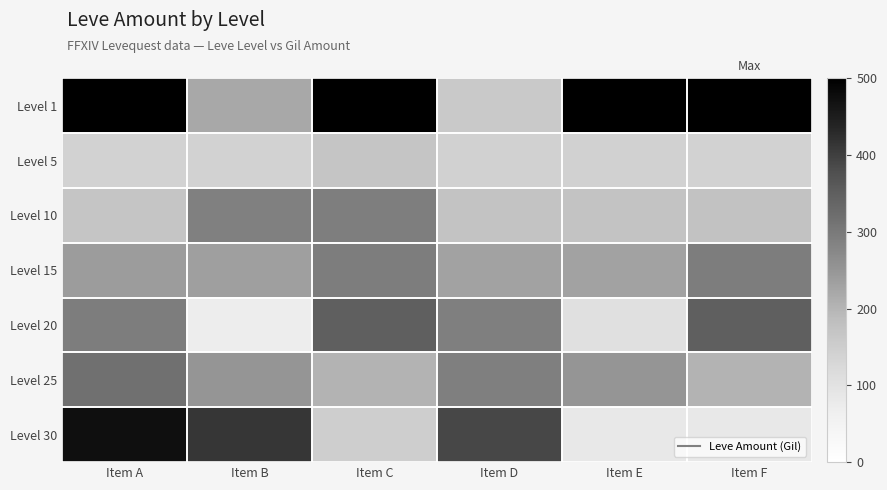

List the series in order of their peak value, lowest first.

Level 5, Level 10, Level 15, Level 25, Level 20, Level 30, Level 1